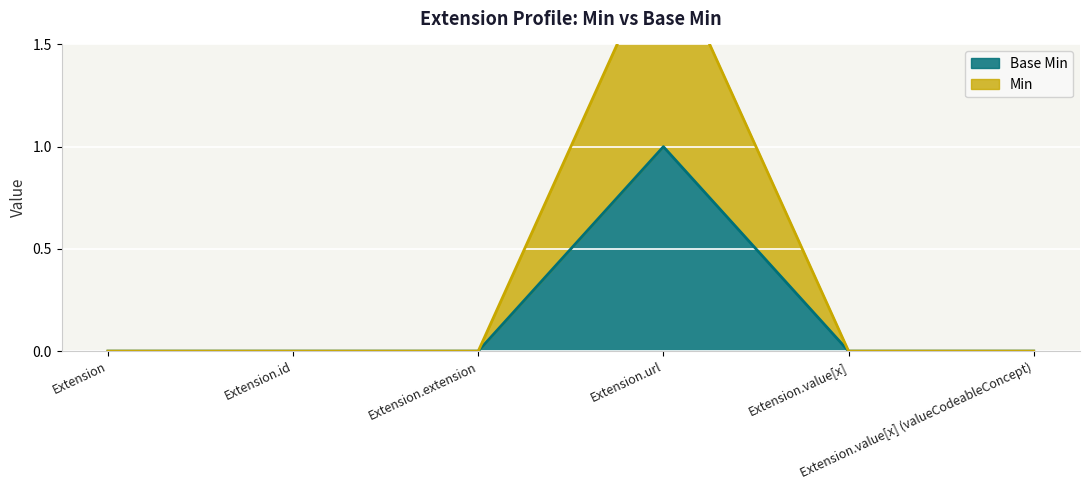

Which category has the lowest value in the Min series?

Extension